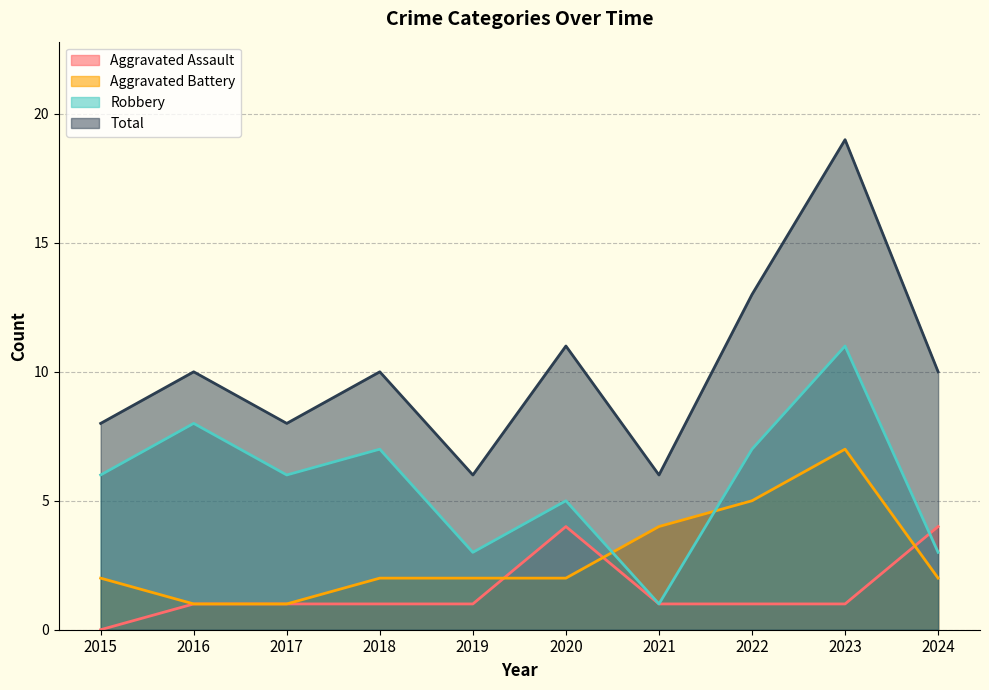

List the labels in order of Robbery value, largest first.

2023, 2016, 2018, 2022, 2015, 2017, 2020, 2019, 2024, 2021